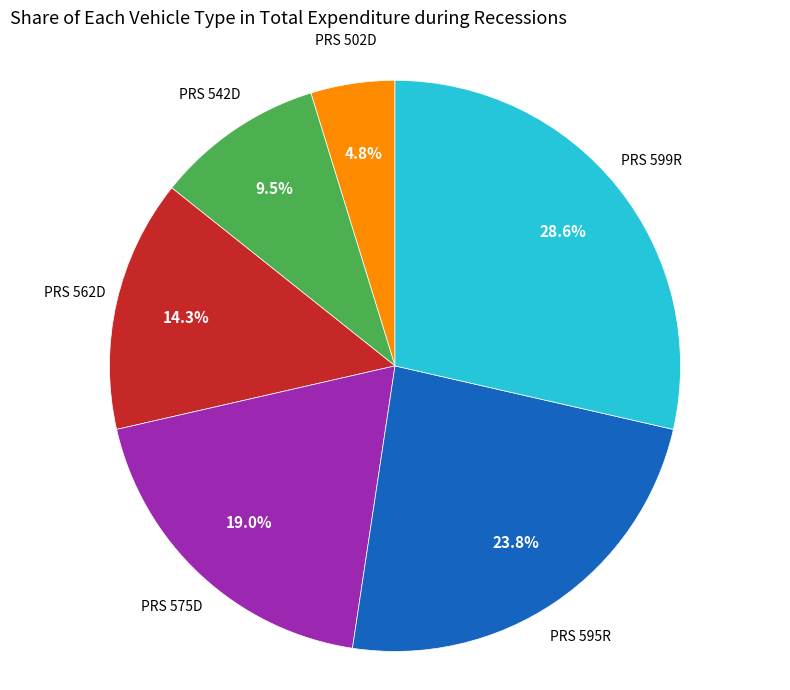

Which has a higher value, PRS 502D or PRS 599R?

PRS 599R